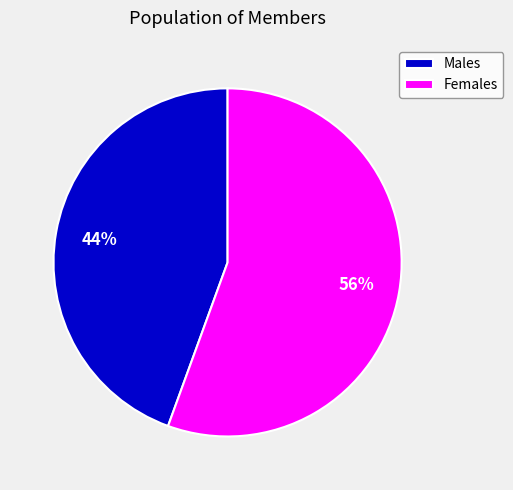

Is the sum of Females and Males greater than half?

Yes